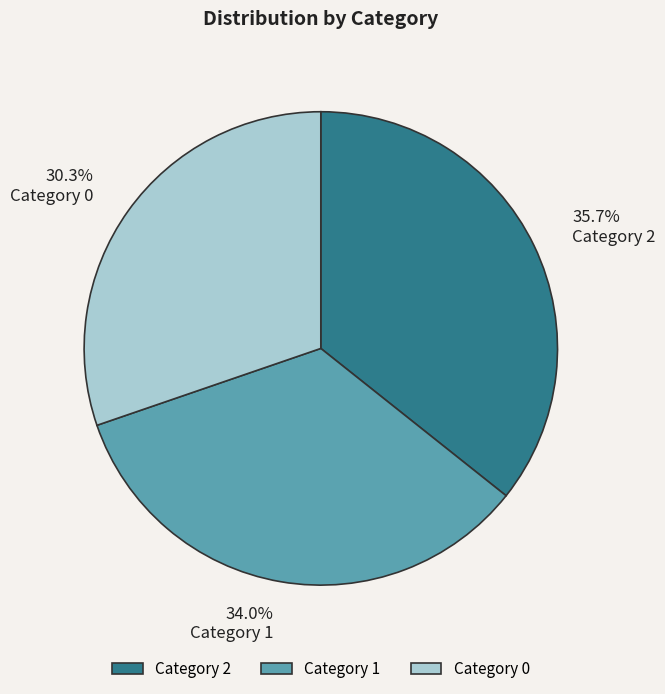

How many segments does this pie chart have?

3